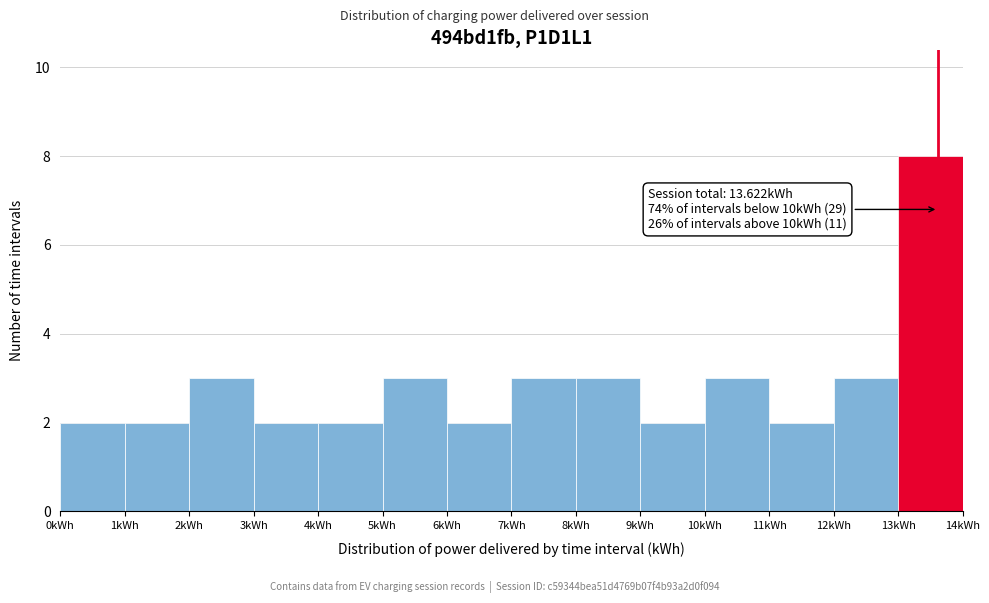

Over which range of the x-axis is the bar tallest?

13 to 14